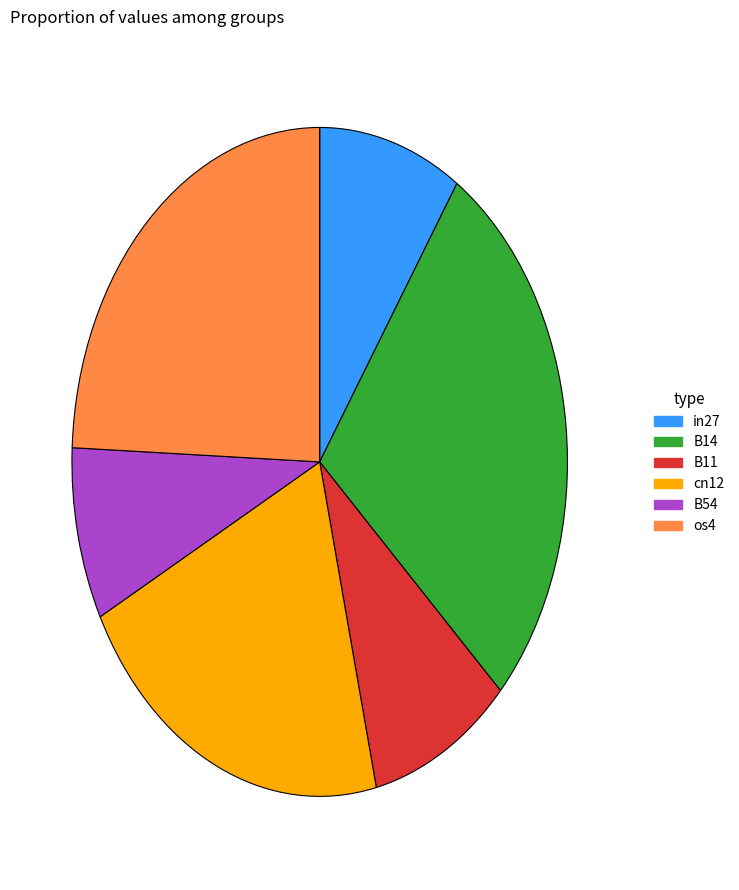

Approximately how many times larger is the value at B11 compared to in27?

1.0